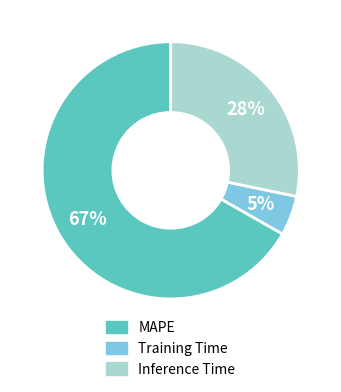

Which slice is the smallest?

Training Time